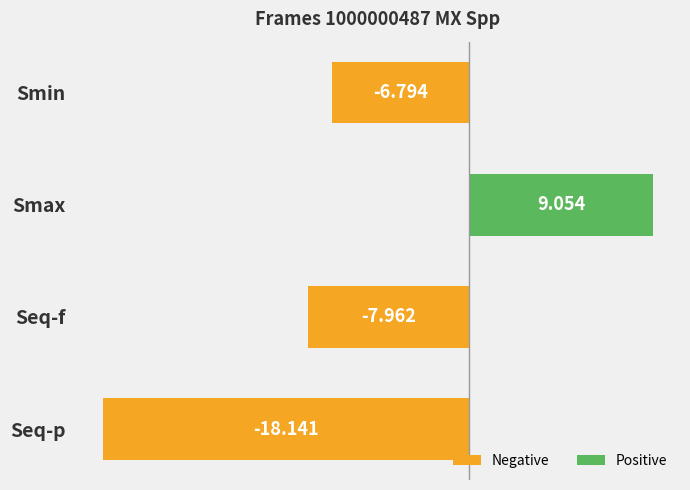

Rank the categories by value from lowest to highest.

Seq-p, Seq-f, Smin, Smax